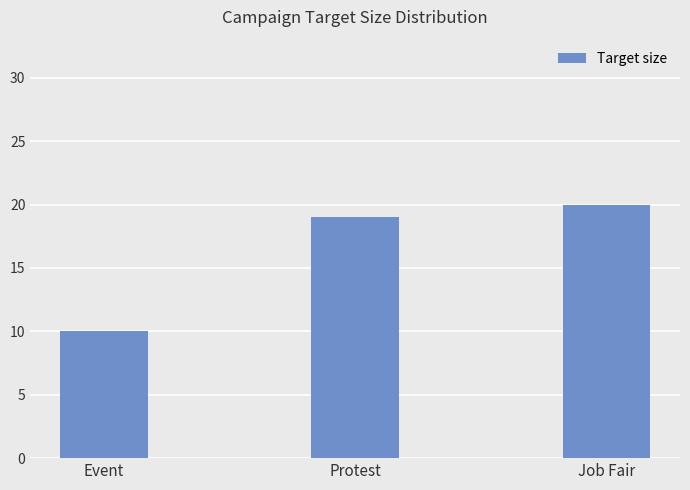

Approximately how many times larger is the value at Event compared to Job Fair?

0.5